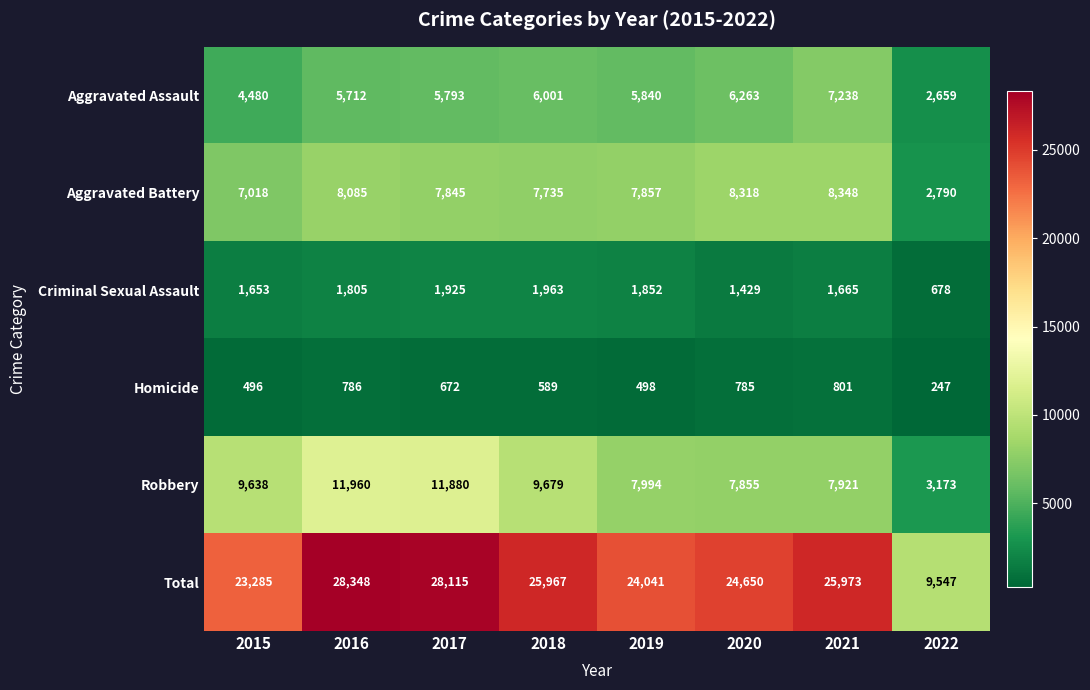

What is the average value of the Total series?

23741